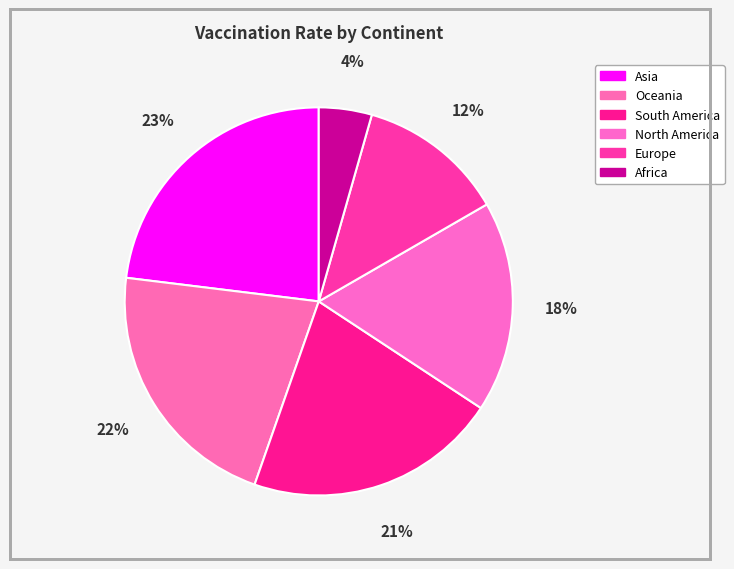

Count the number of slices in the pie.

6